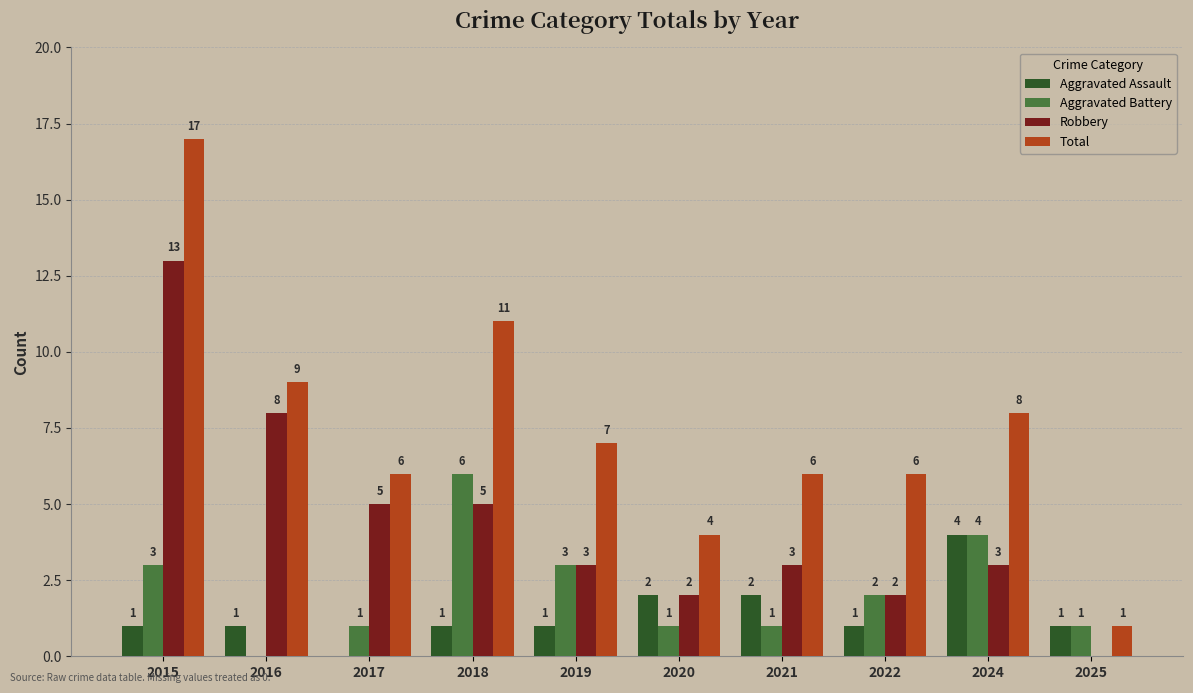

What are all the series names shown in the legend?

Aggravated Assault, Aggravated Battery, Robbery, Total